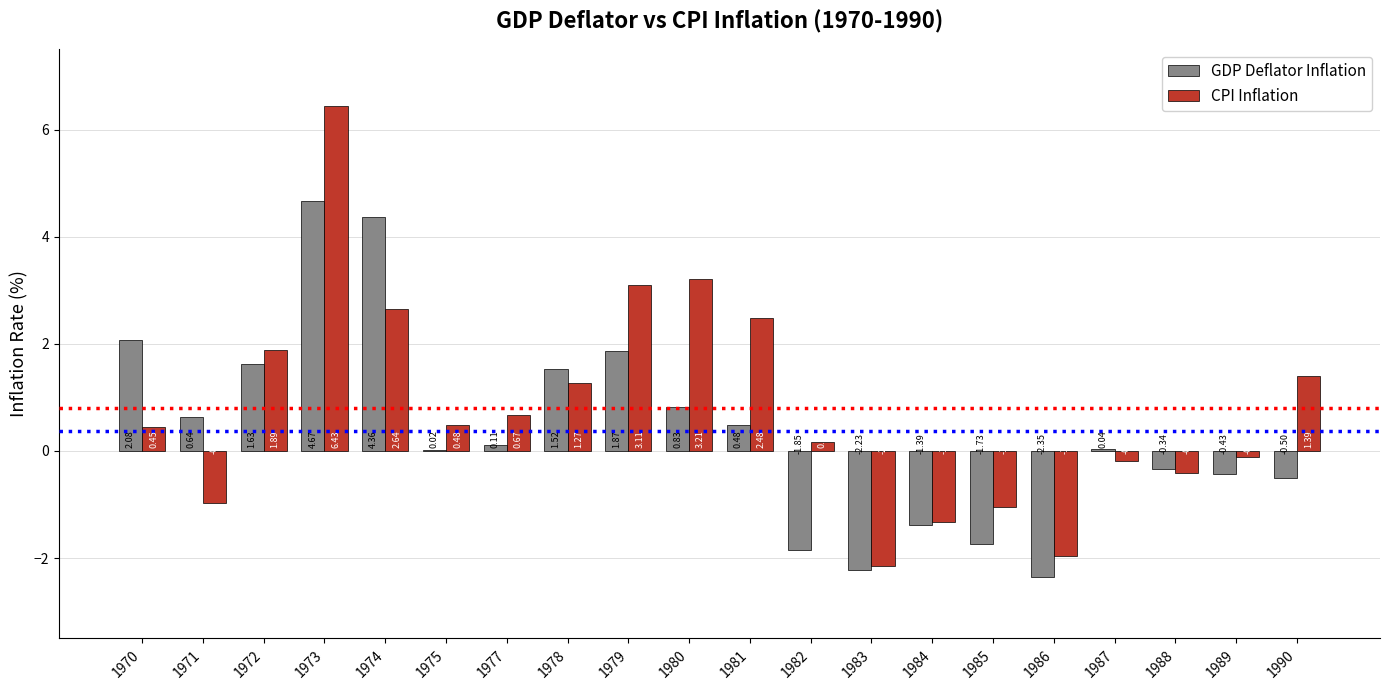

What is the sum of all CPI Inflation values?

16.0